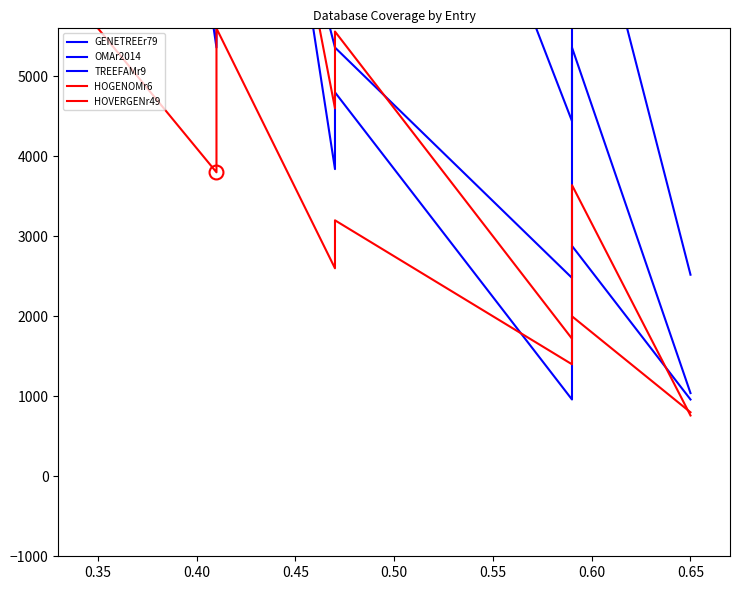

What is the minimum value for TREEFAMr9?

2520.0